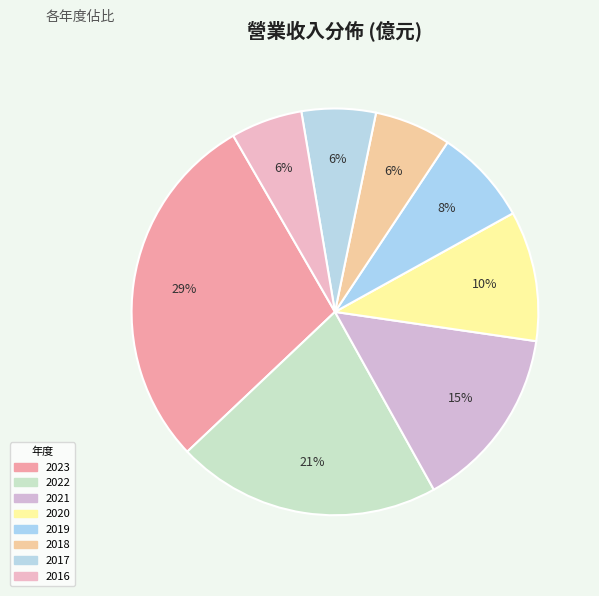

How many segments does this pie chart have?

8